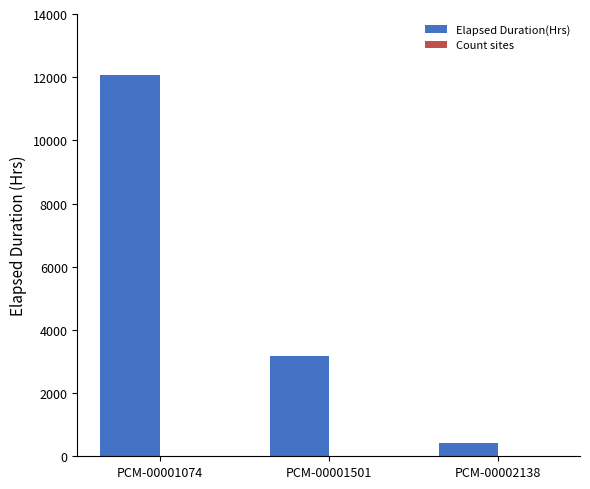

Which category has the highest value in the Elapsed Duration(Hrs) series?

PCM-00001074